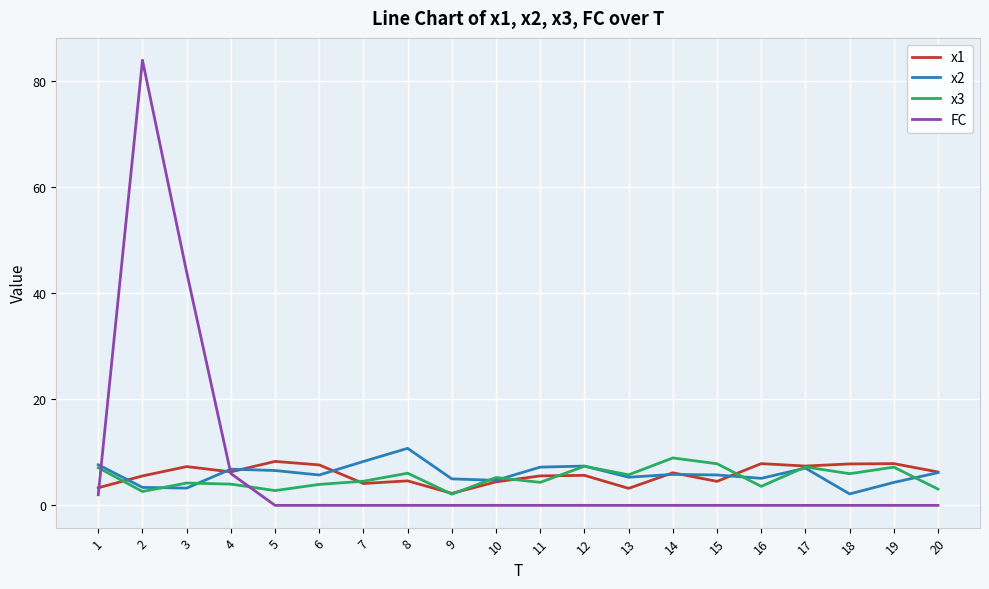

At which category is the sum across all series the highest?

2